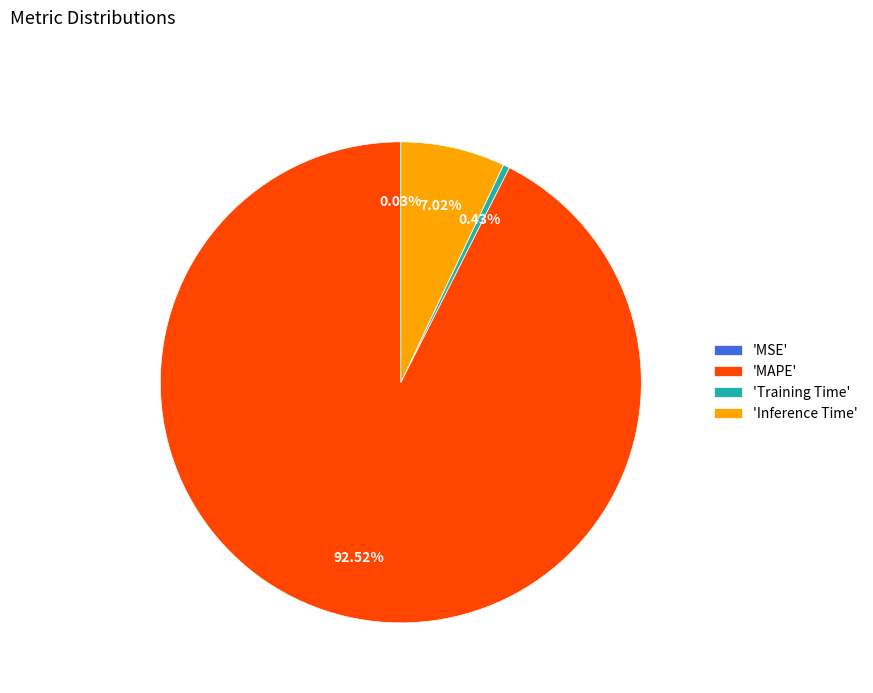

Which slice is the largest?

'MAPE'